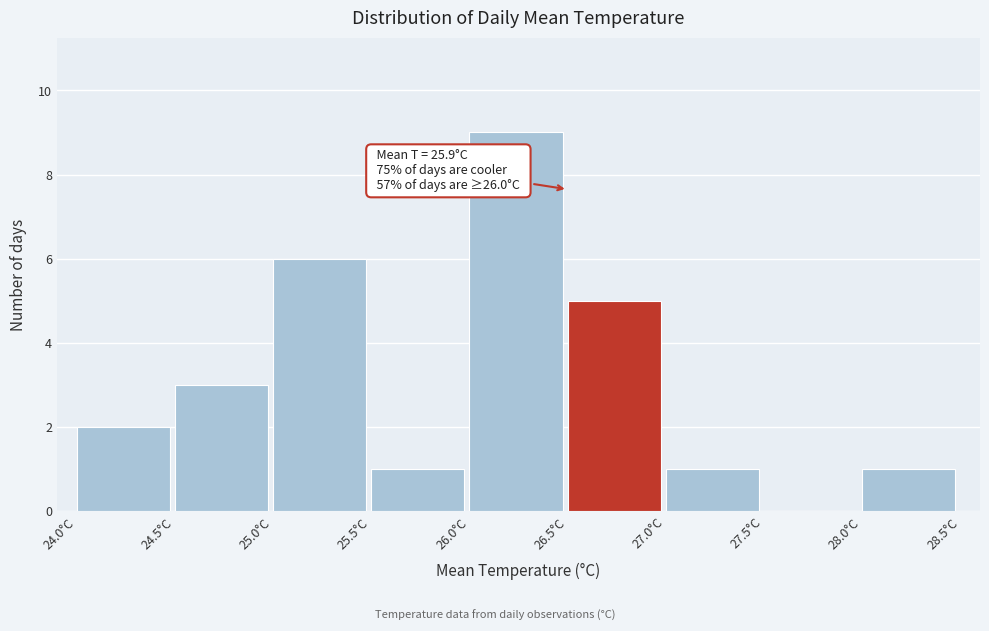

Over which range of the x-axis is the bar tallest?

26.0 to 26.5